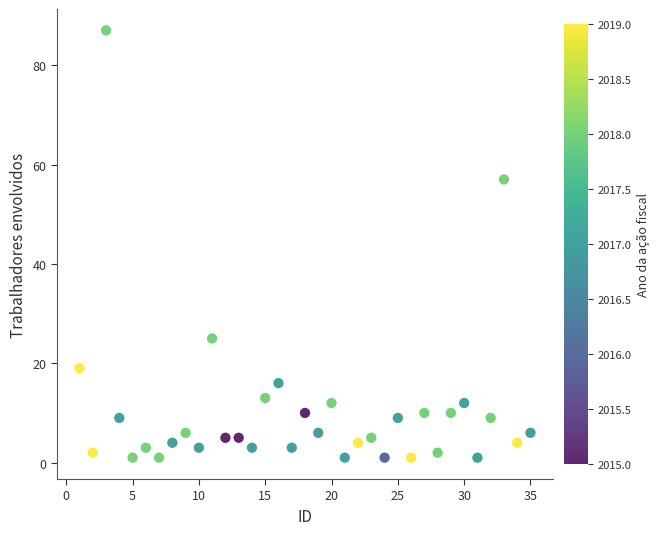

What Y value in the scatter plot is closest to 44?

57